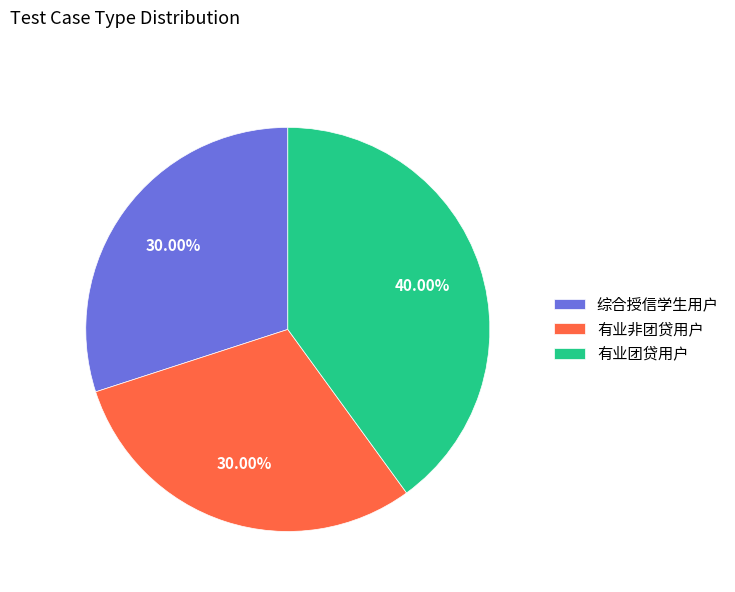

How many segments does this pie chart have?

3